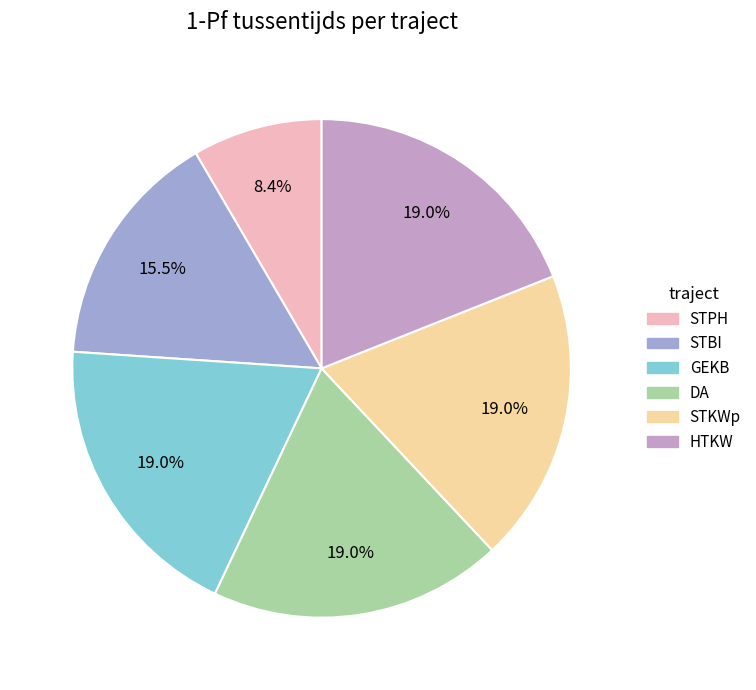

Between GEKB and STPH, which is larger?

GEKB